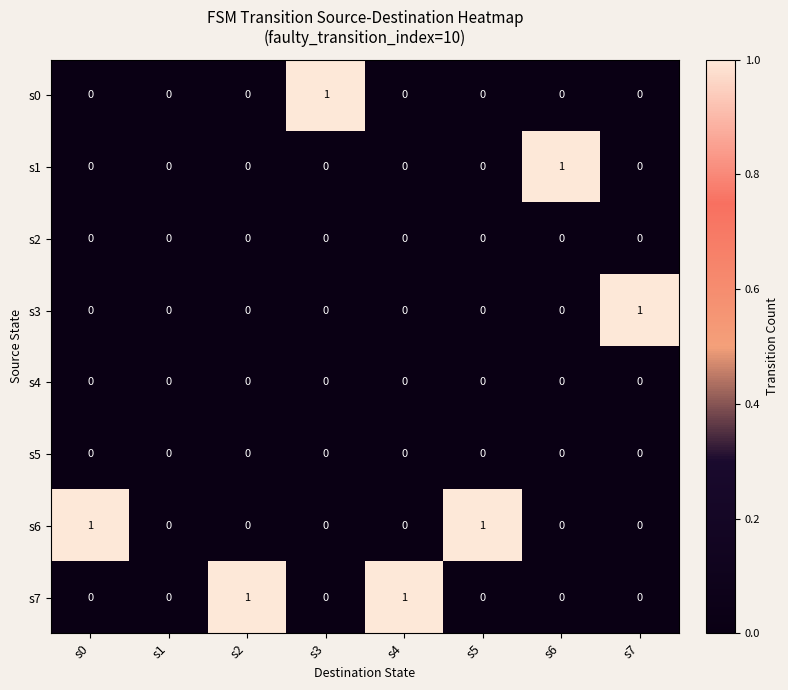

Count the s1 values in the range 0 to 1.

8